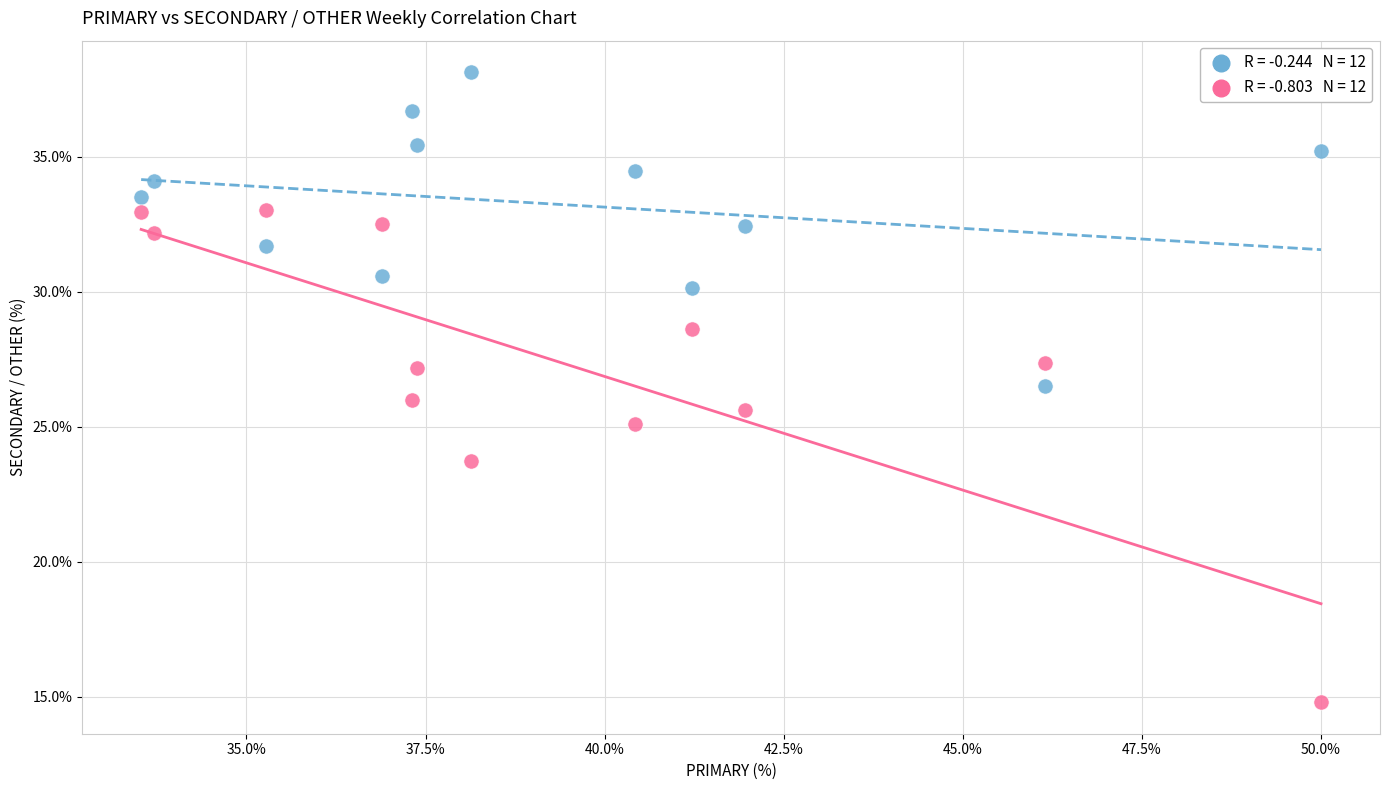

Across all data points, what is the range of X values (max minus min)?

16.5